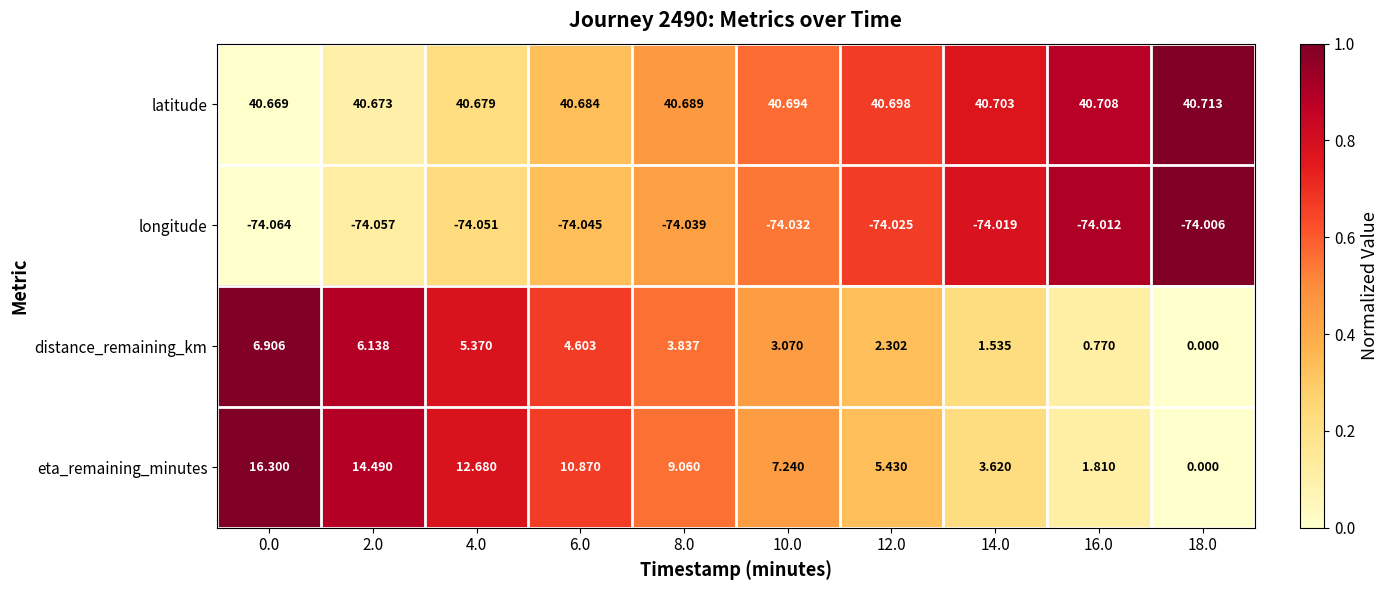

Which series has the largest range (max minus min)?

eta_remaining_minutes